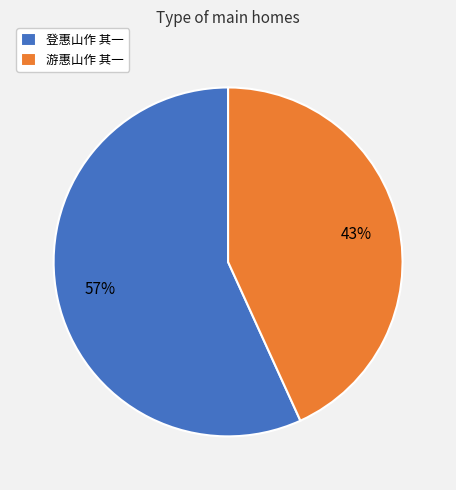

To the nearest percent, what percentage of the pie is 登惠山作 其一?

57%